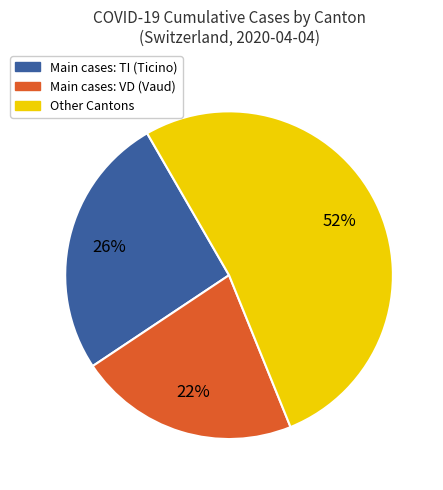

How many slices are in this pie chart?

3